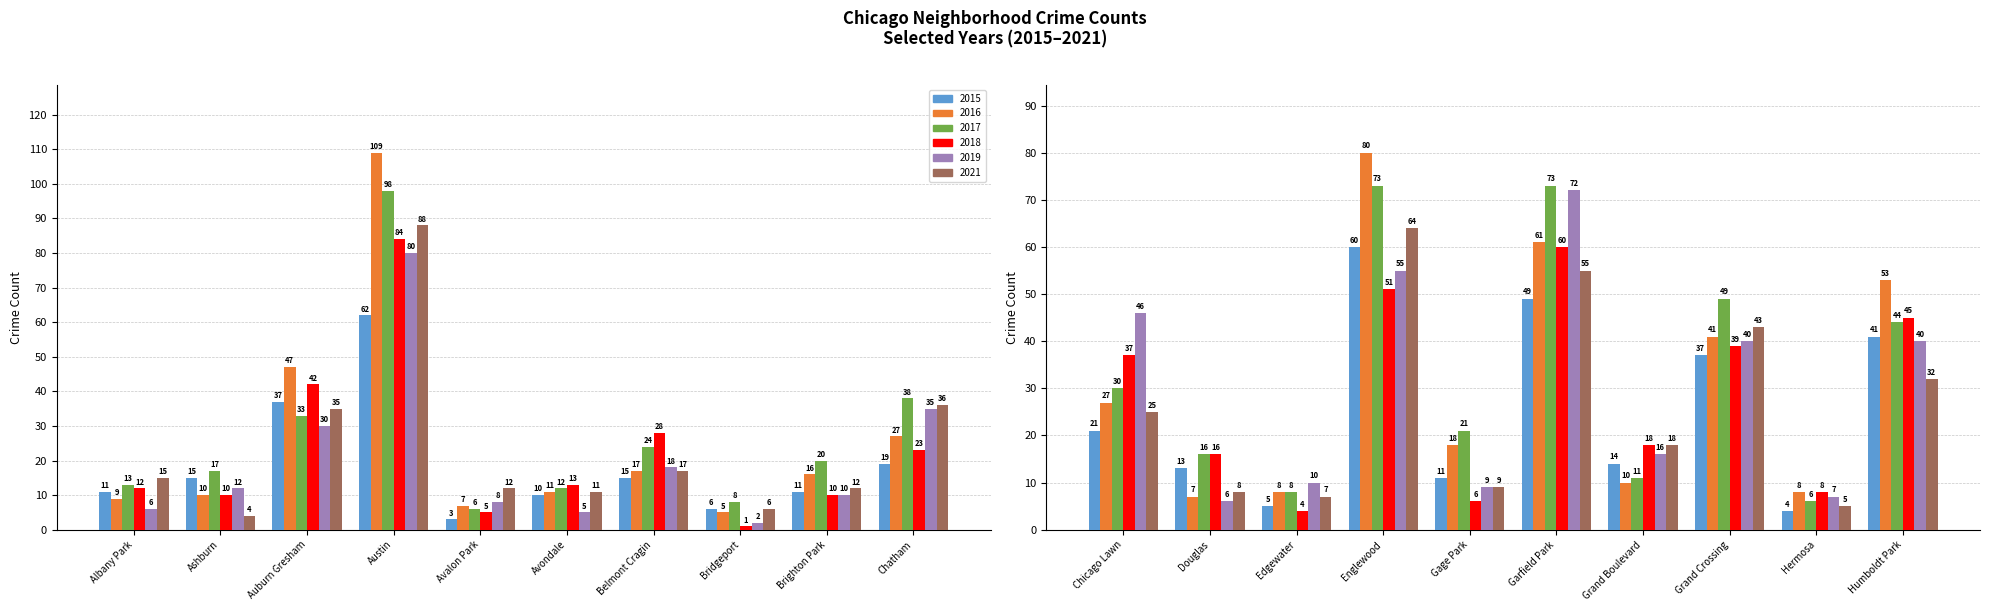

Rank the series by their maximum value, from lowest to highest.

2015, 2019, 2018, 2021, 2017, 2016